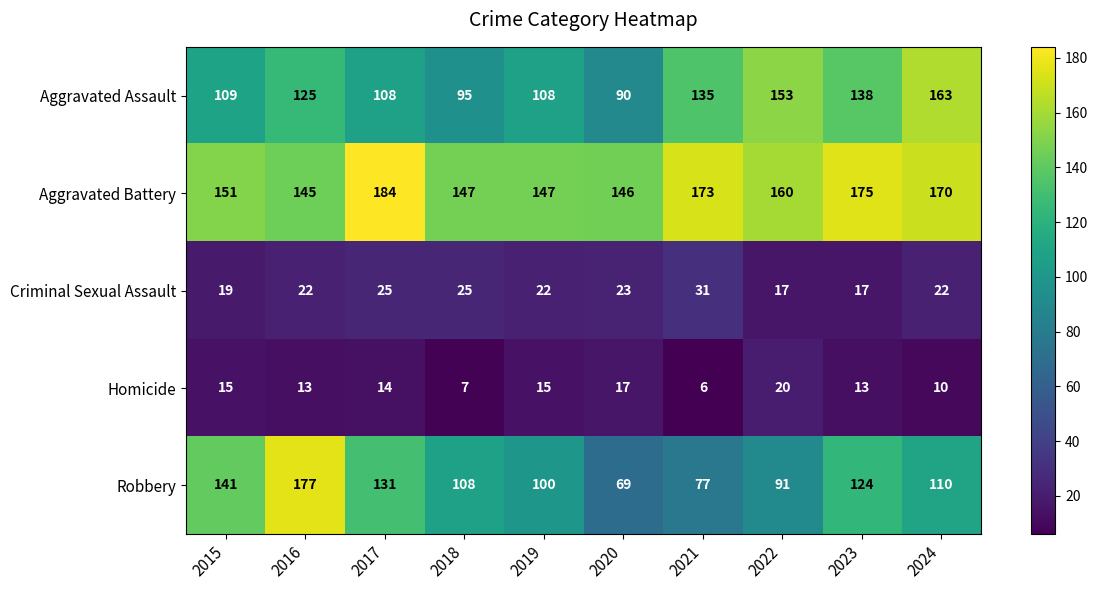

What is the difference between the second highest and minimum values in the Aggravated Battery series?

30